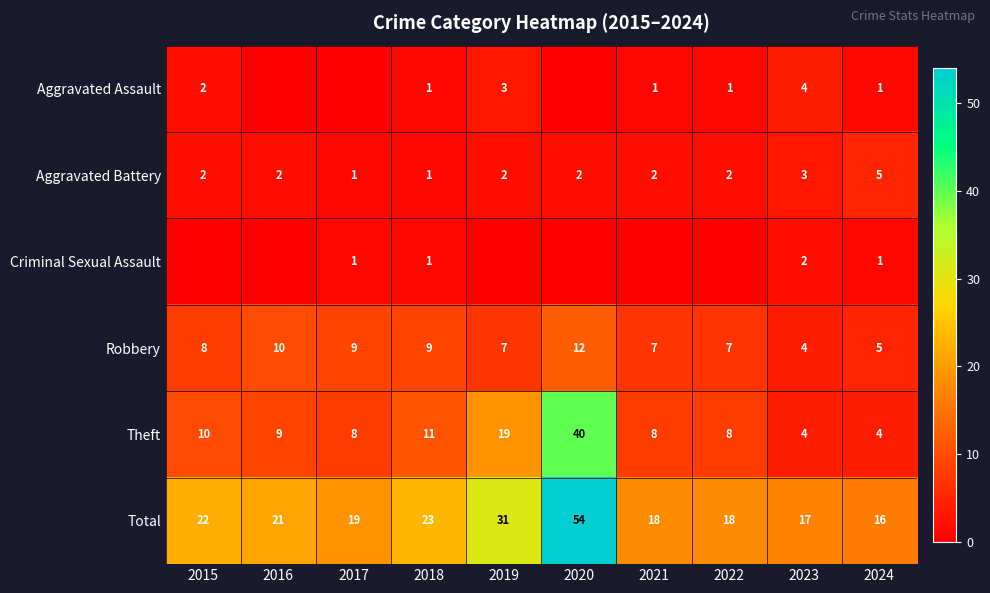

What is the sum of the Aggravated Battery values at 2021 and 2023?

5